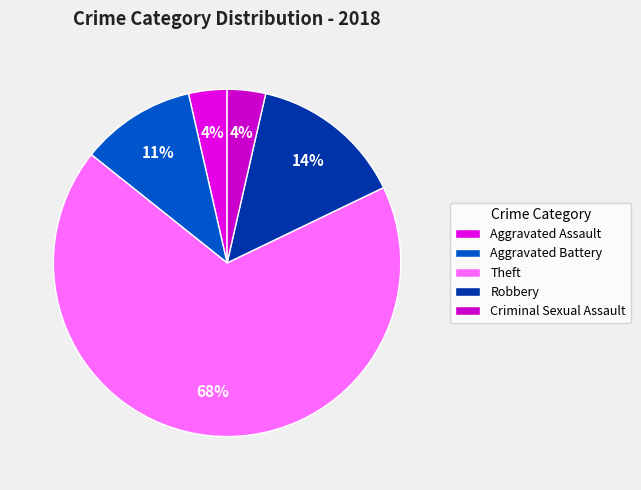

Which has a higher value, Criminal Sexual Assault or Aggravated Assault?

Criminal Sexual Assault